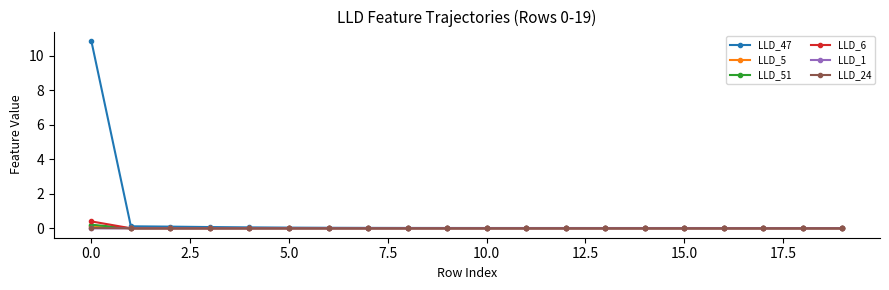

Which series has the largest range (max minus min)?

LLD_47